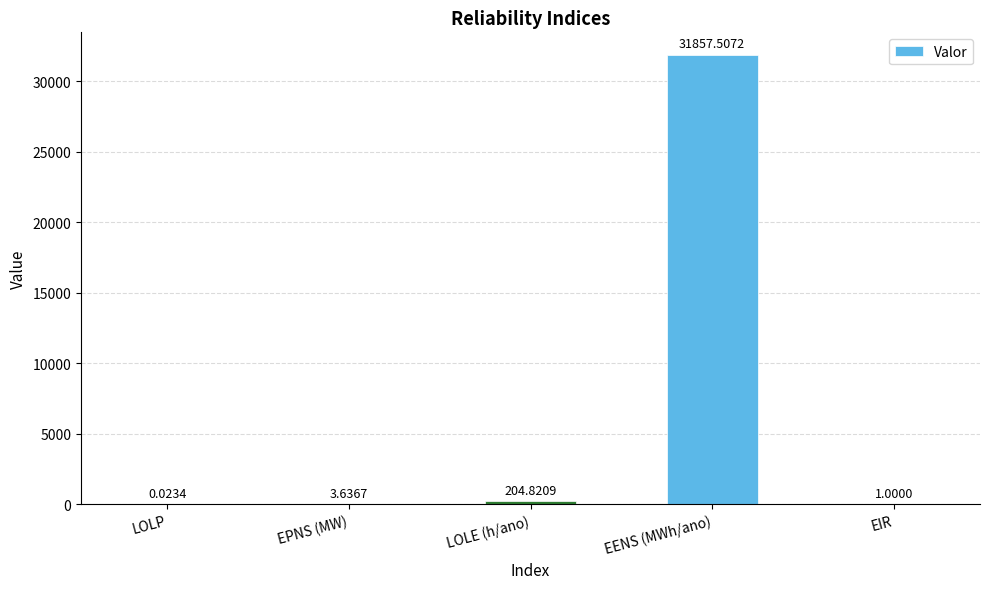

At which category does the chart reach its peak across all series?

EENS (MWh/ano)